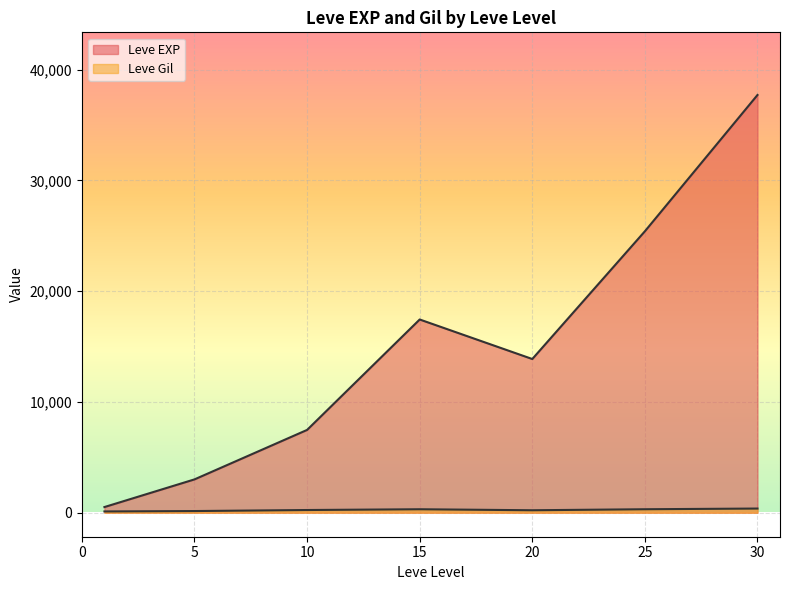

How many lines are shown in the chart?

2